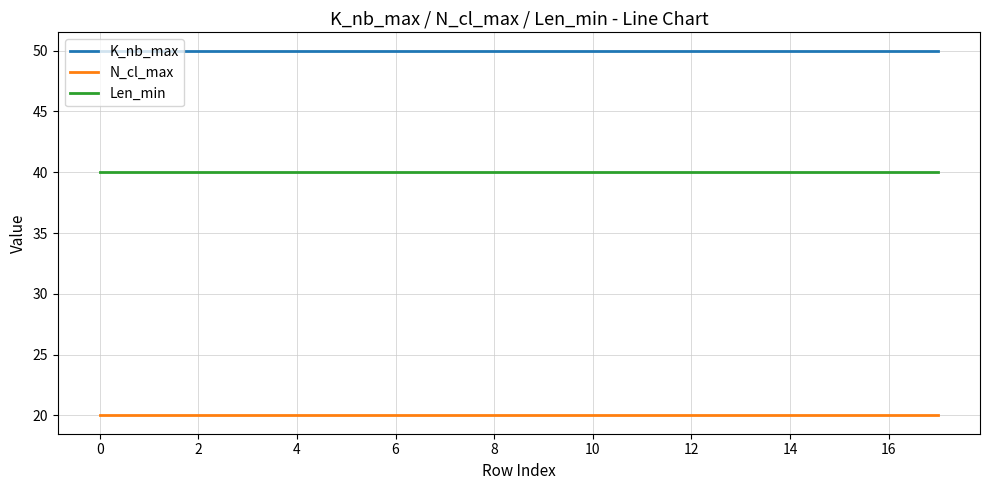

What is the lowest value of the N_cl_max series?

20